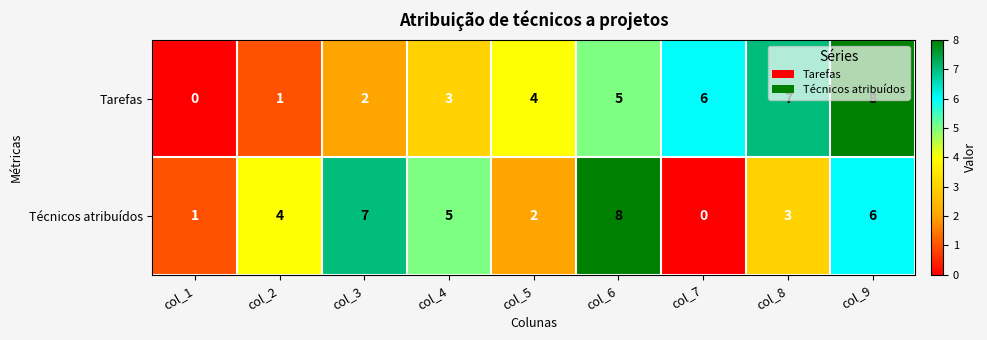

At which label is Técnicos atribuídos closest to 4?

col_2